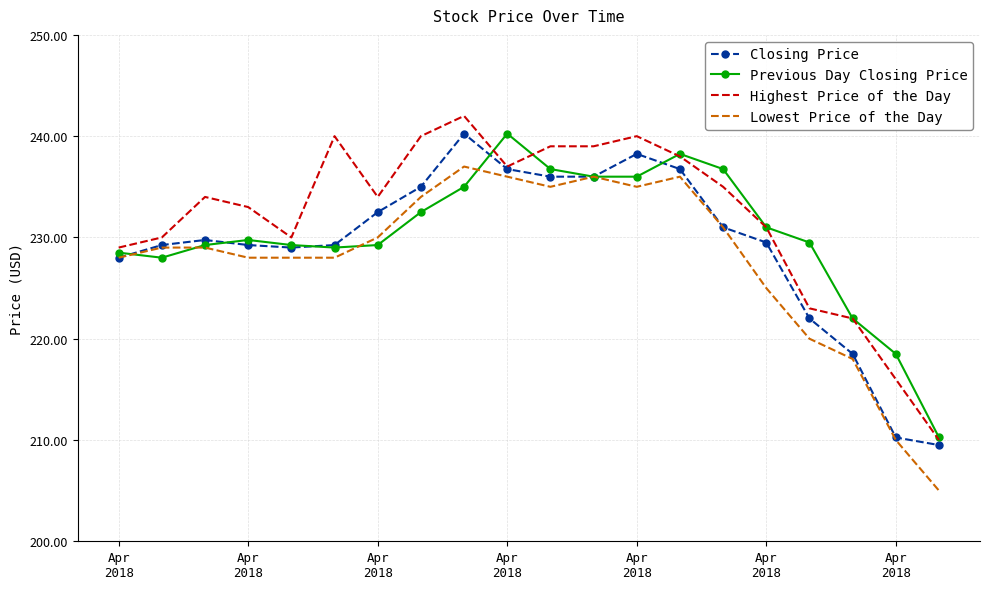

True or false: Lowest Price of the Day and Highest Price of the Day intersect in this chart.

False